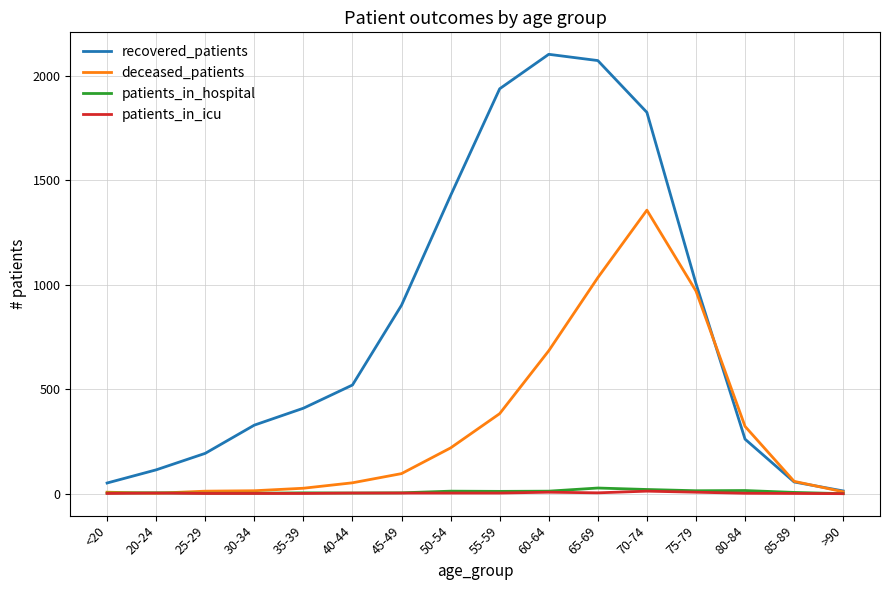

The value of recovered_patients at 30-34 is 488. True or false?

False